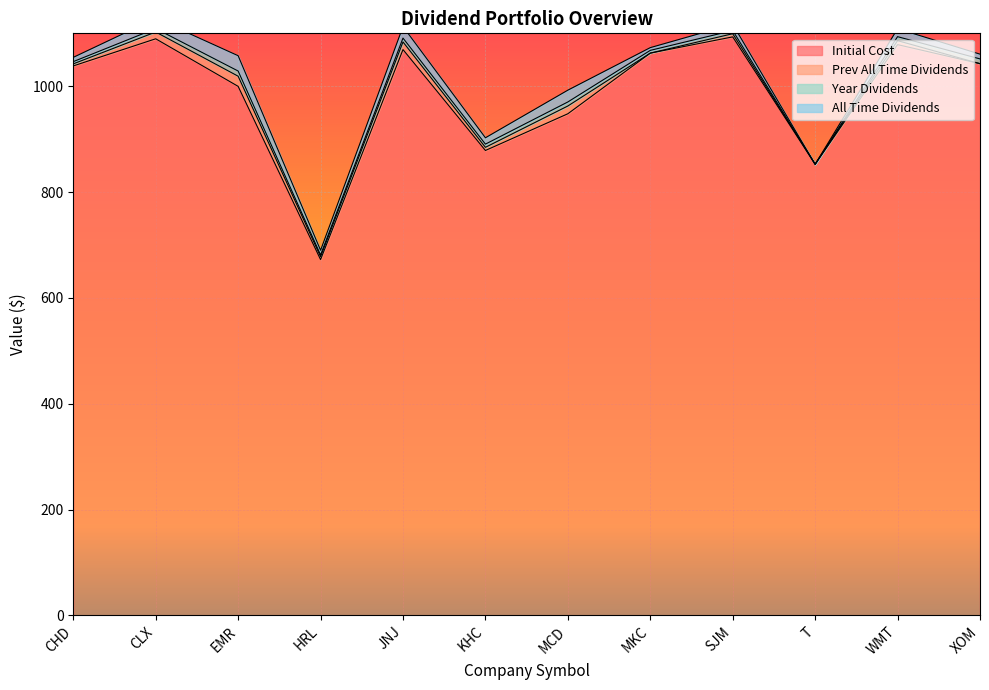

At which label is All Time Dividends closest to 14?

WMT